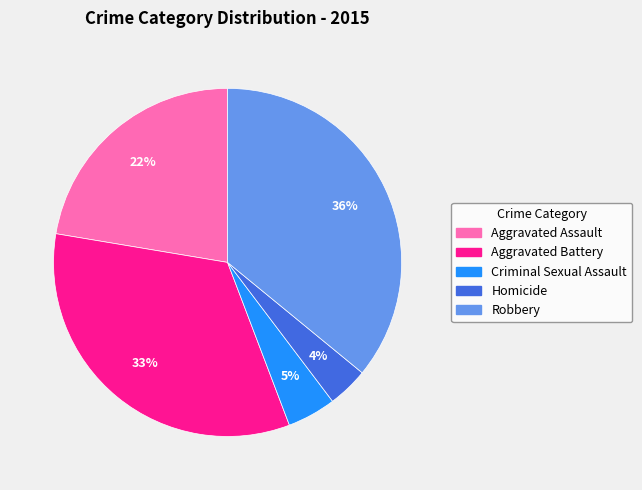

Is Aggravated Assault the majority of the pie?

No